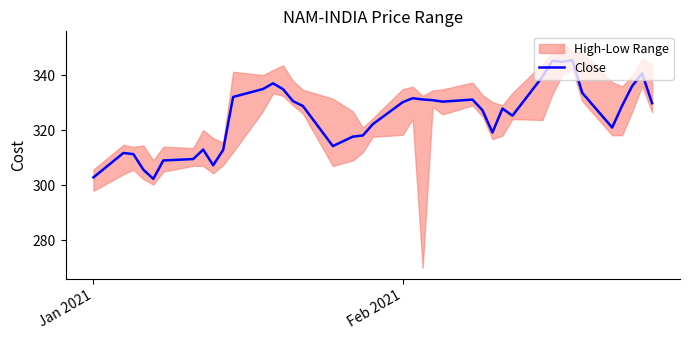

True or false: Close has a value of 330.1 at Feb 2021.

True